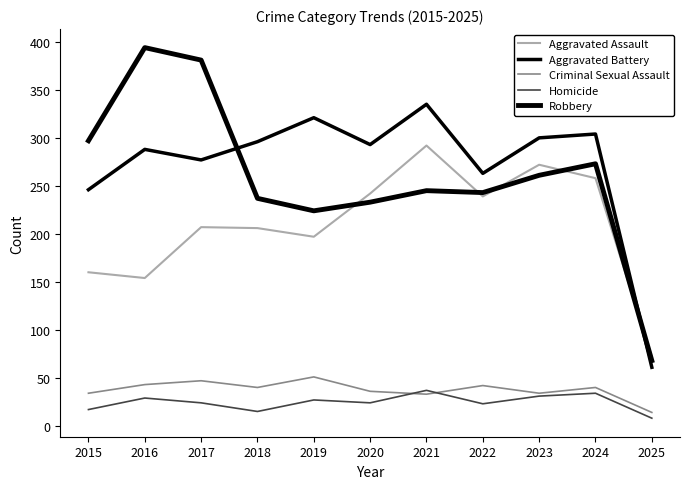

Reading right to left, what are all the values shown in this chart?

Aggravated Assault: 72	258	272	239	292	242	197	206	207	154	160
Aggravated Battery: 61	304	300	263	335	293	321	296	277	288	246
Criminal Sexual Assault: 14	40	34	42	33	36	51	40	47	43	34
Homicide: 8	34	31	23	37	24	27	15	24	29	17
Robbery: 68	273	261	243	245	233	224	237	381	394	297